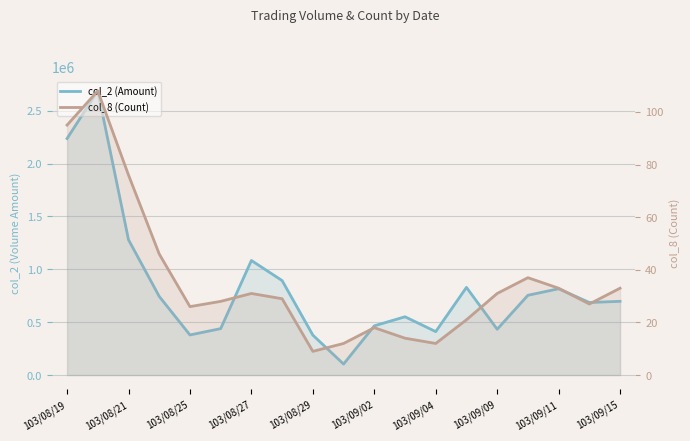

Rank the series by their average value, from highest to lowest.

col_2 (Amount), col_8 (Count)